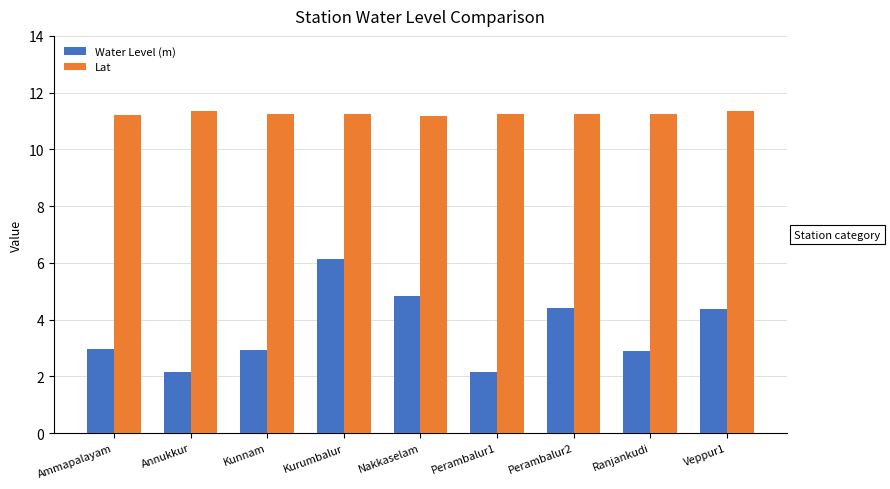

What is the average value of the Water Level (m) series?

3.6